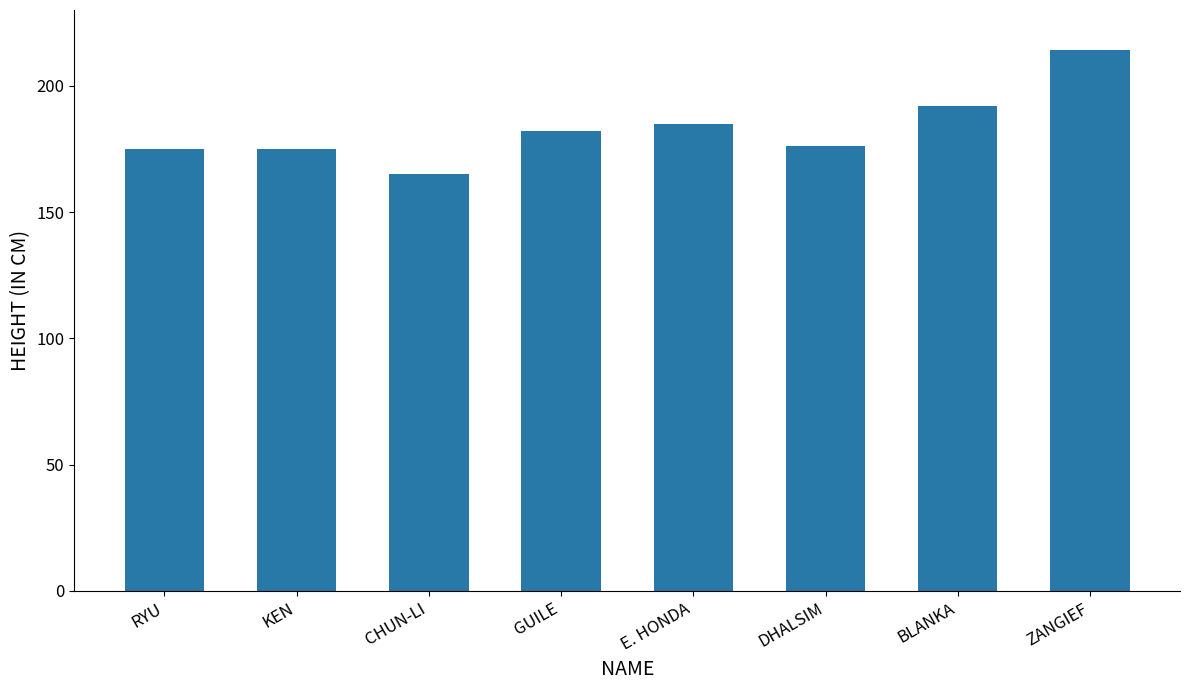

What is the sum of the values at ZANGIEF and RYU?

389